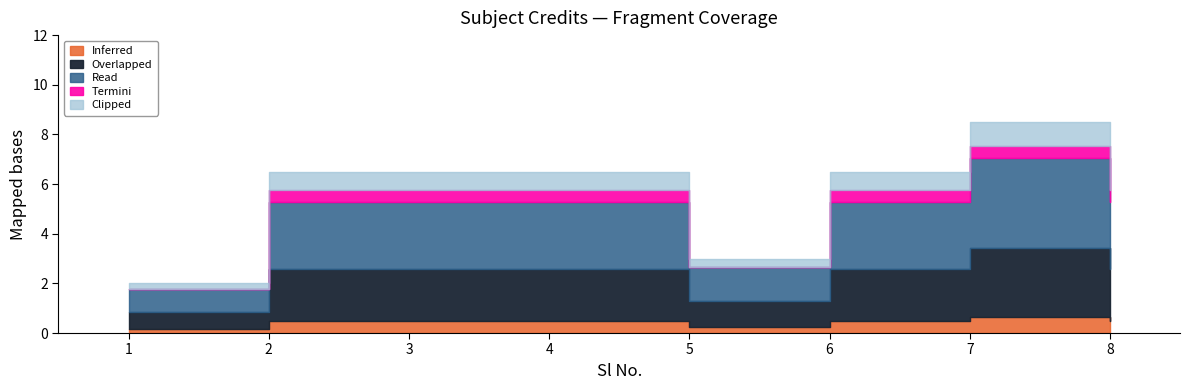

Does the chart have visible grid lines?

No